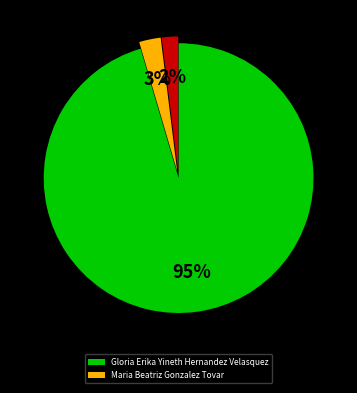

To the nearest percent, what is the difference between the largest and smallest slice percentages?

93%